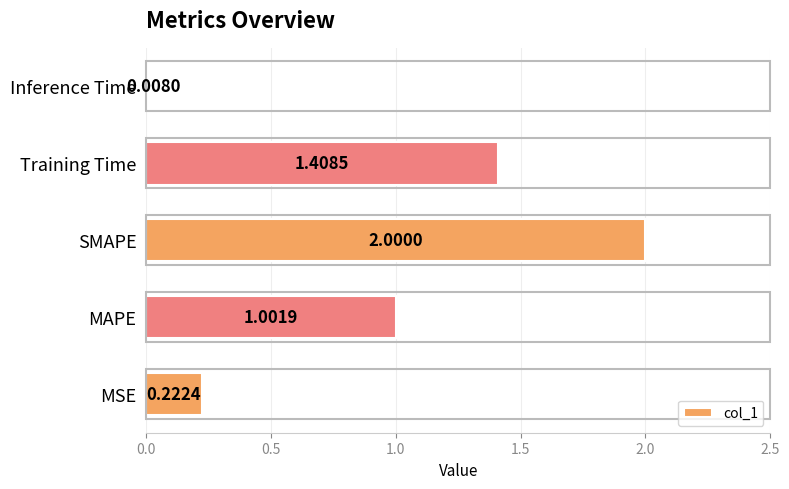

How many categories are shown in the chart?

5